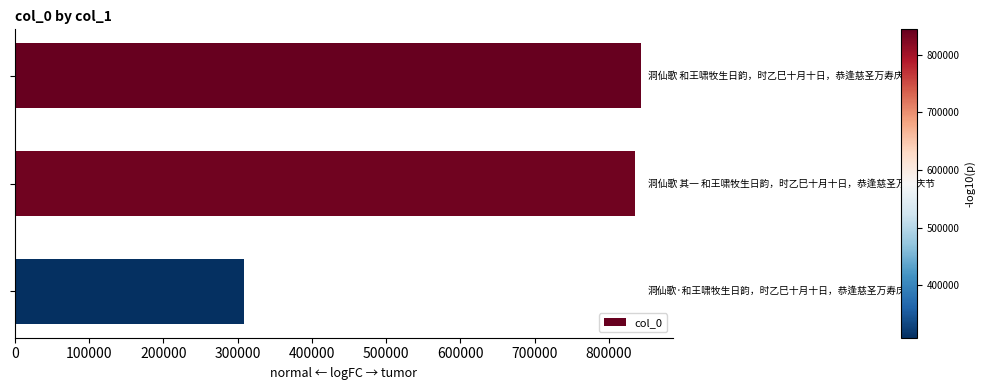

What is the maximum value shown in the chart?

844036